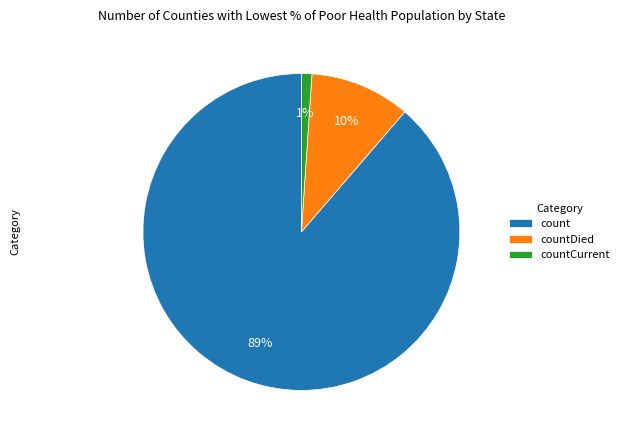

Does countCurrent represent more than half of the total?

No